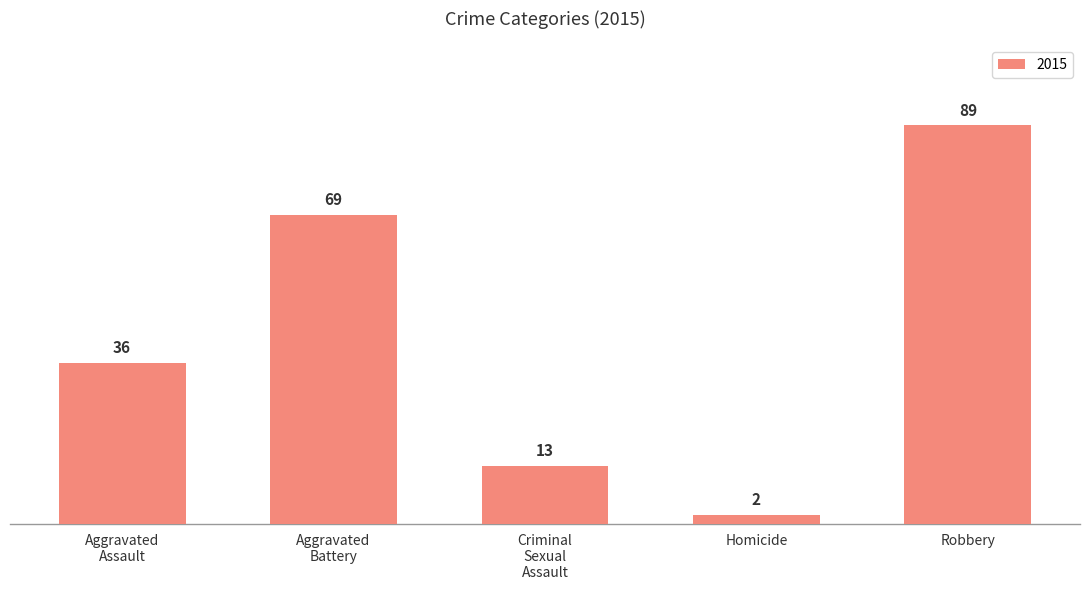

What is the label of the 2nd bar from the right?

Homicide